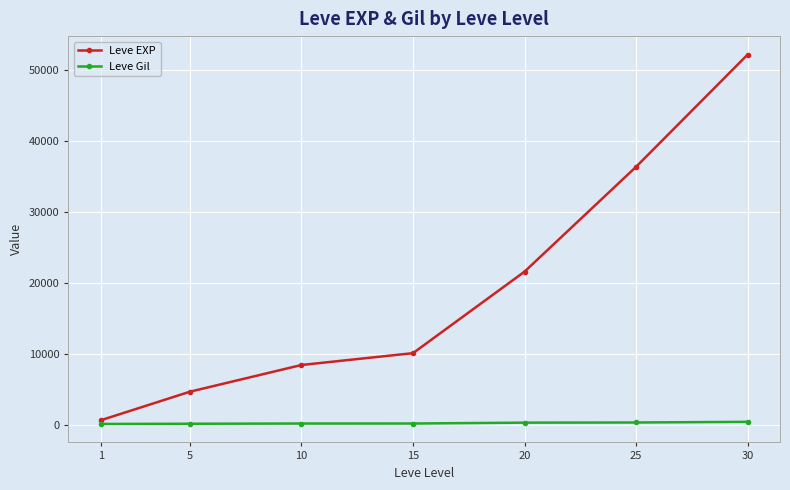

True or false: Leve EXP and Leve Gil cross at least once.

False